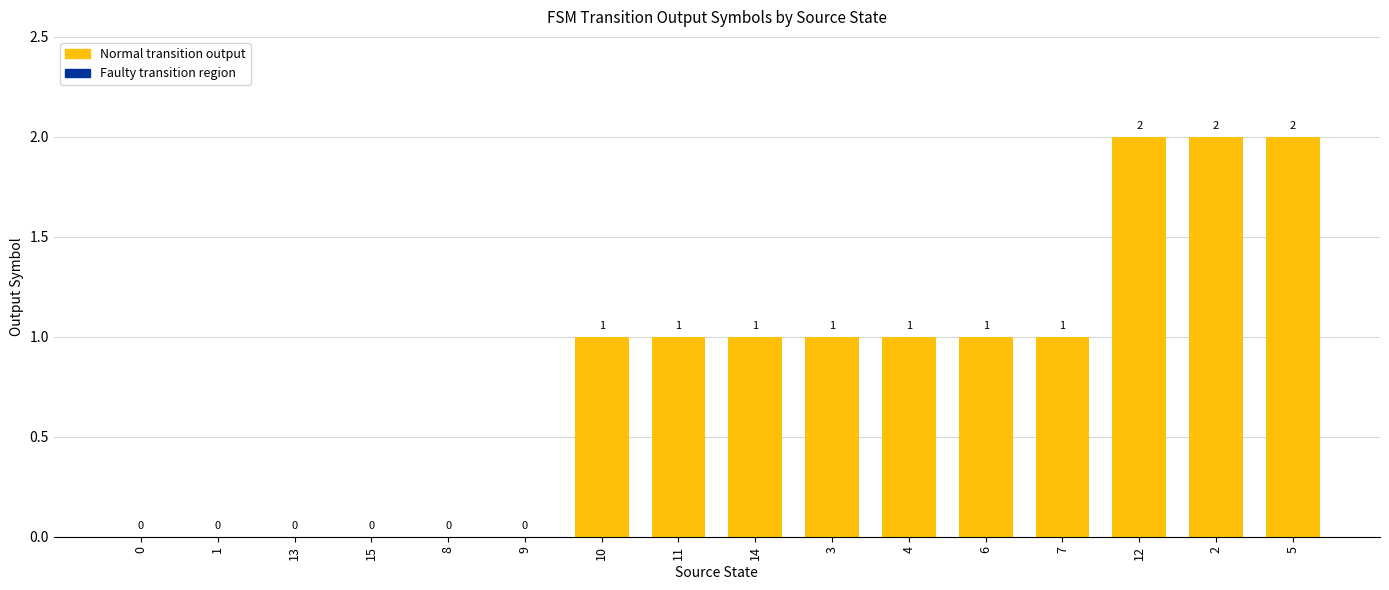

The value at 2 is 4. True or false?

False